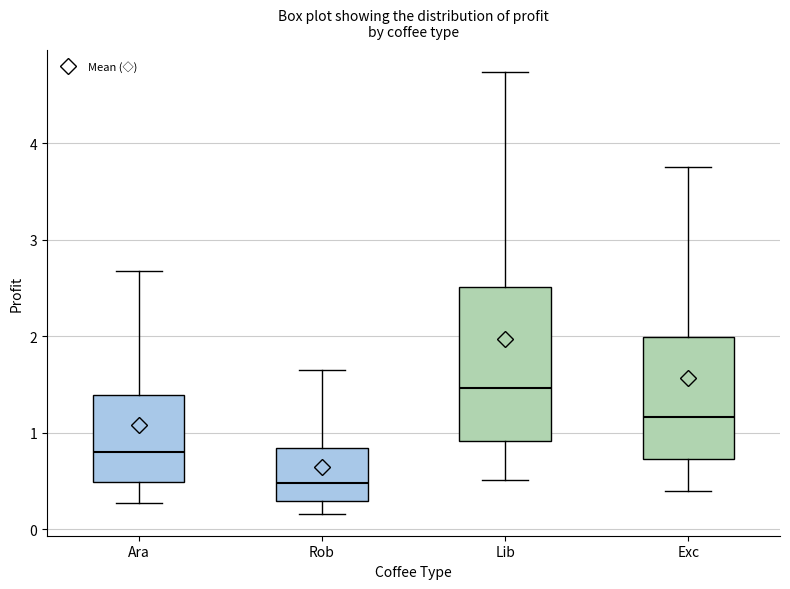

Where is the upper edge of the box for Rob on the y-axis? The values are not printed on the chart, so give them approximately, as read against the axis.

0.8